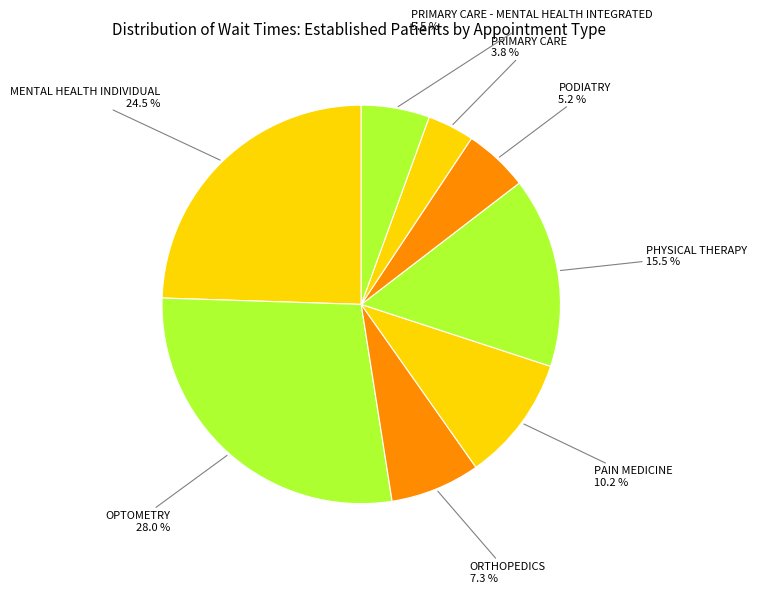

What is the largest slice in the pie chart?

OPTOMETRY